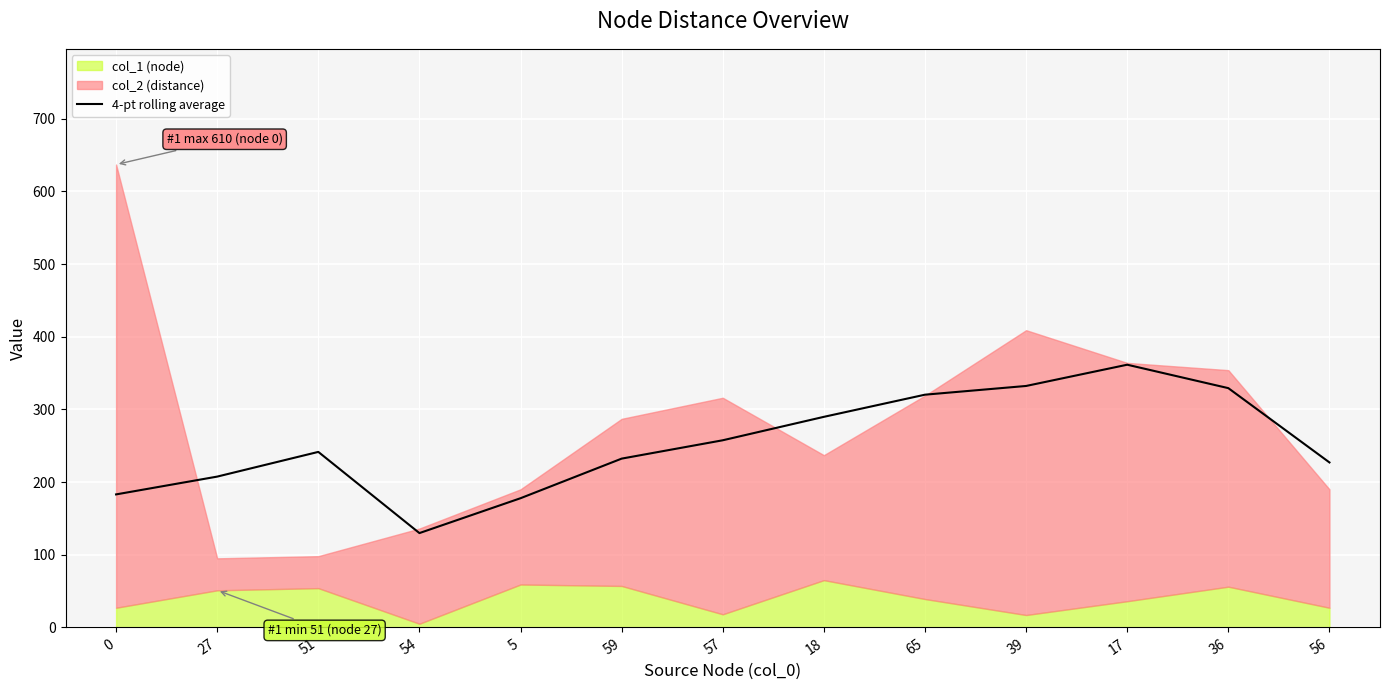

At which category does the data reach its first local peak?

51